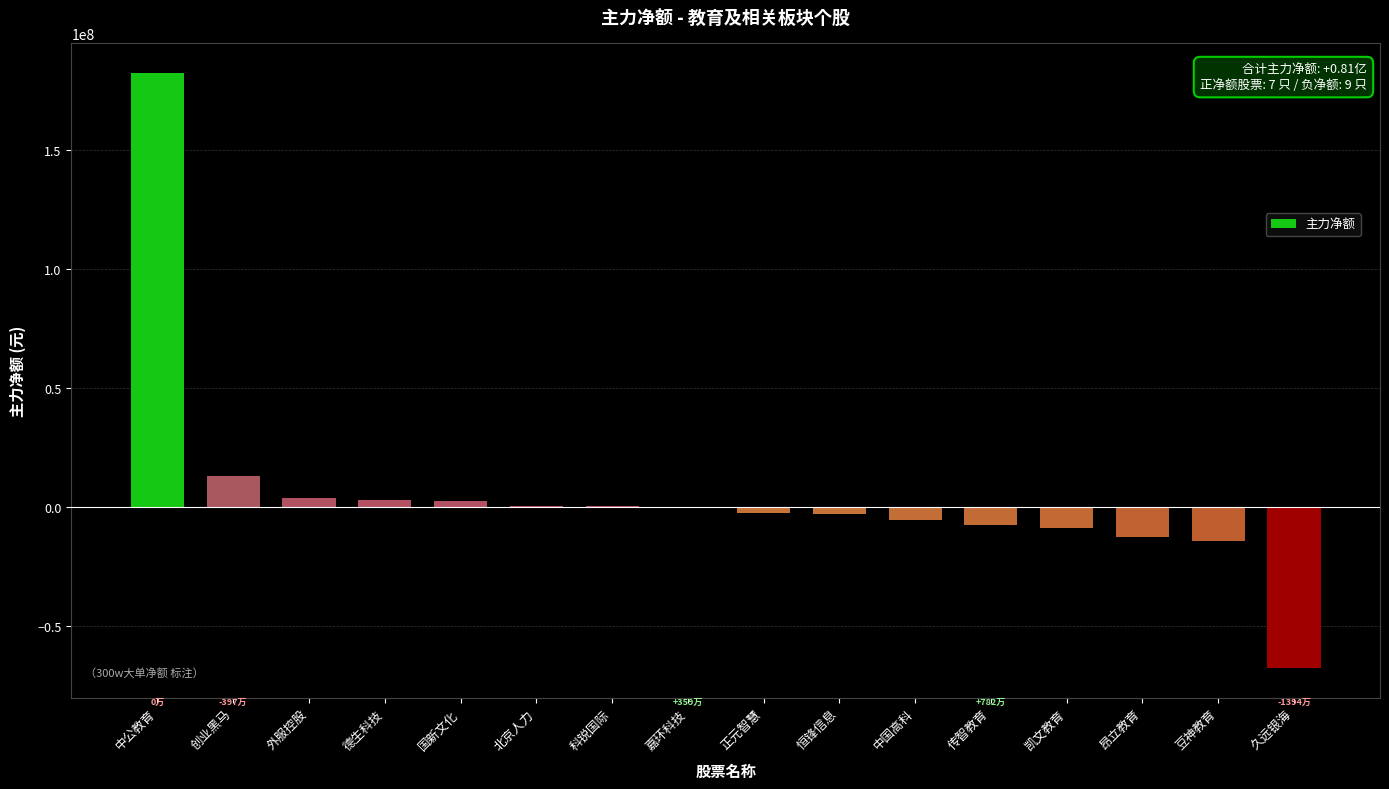

What is the maximum value shown in the chart?

182128187